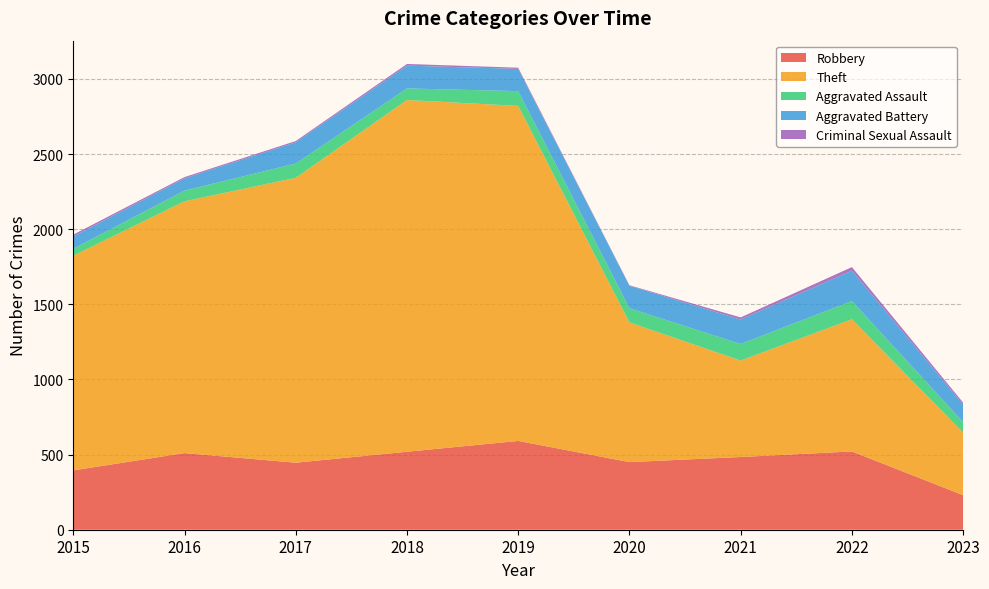

Reading left to right, list all the values displayed in this chart.

Robbery: 395	510	446	519	591	450	484	521	230
Theft: 1429	1676	1896	2341	2230	930	642	880	416
Aggravated Assault: 46	71	95	77	98	94	110	121	70
Aggravated Battery: 82	82	142	152	148	150	163	202	118
Criminal Sexual Assault: 12	8	8	11	8	3	14	24	12